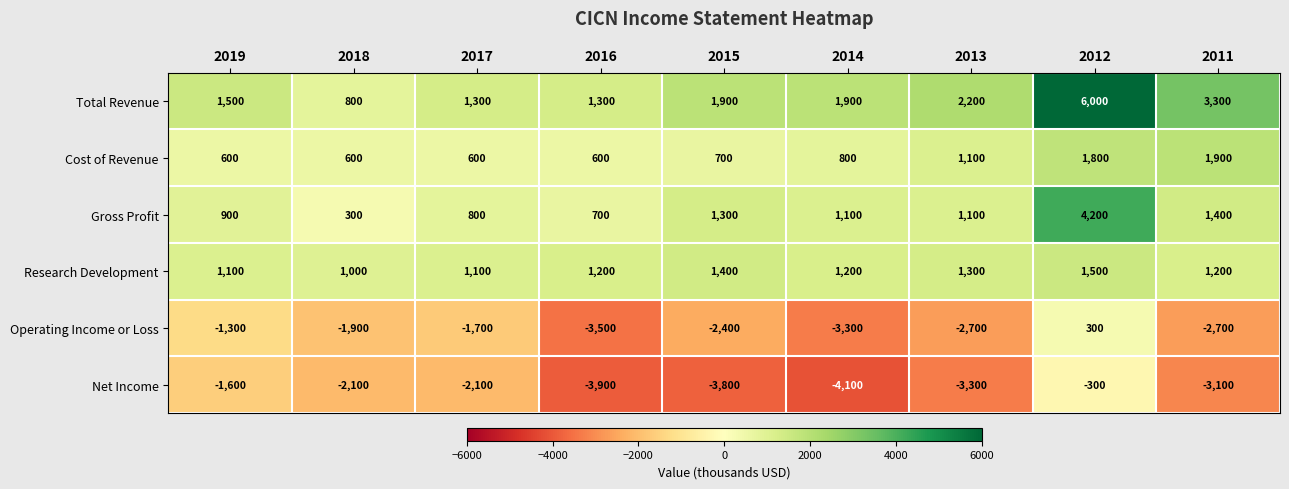

At which category is the sum across all series the highest?

2012